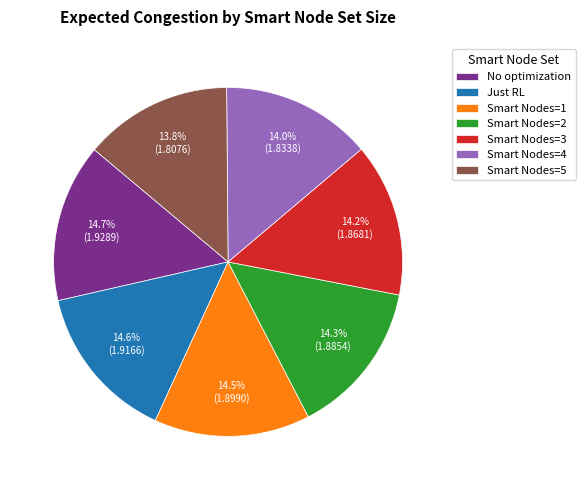

What portion of the pie excludes Just RL?

85.4%